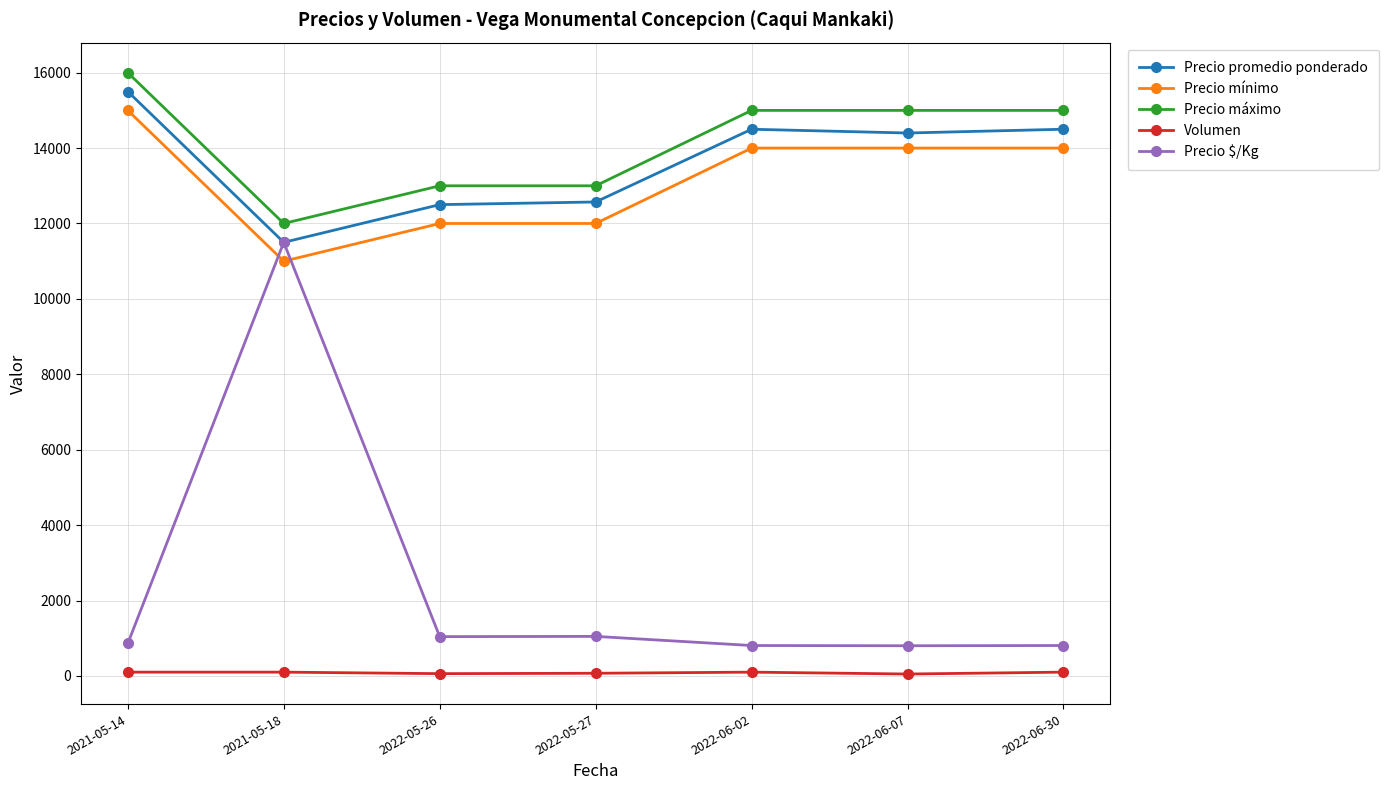

Where is the first local minimum for Precio mínimo?

2021-05-18